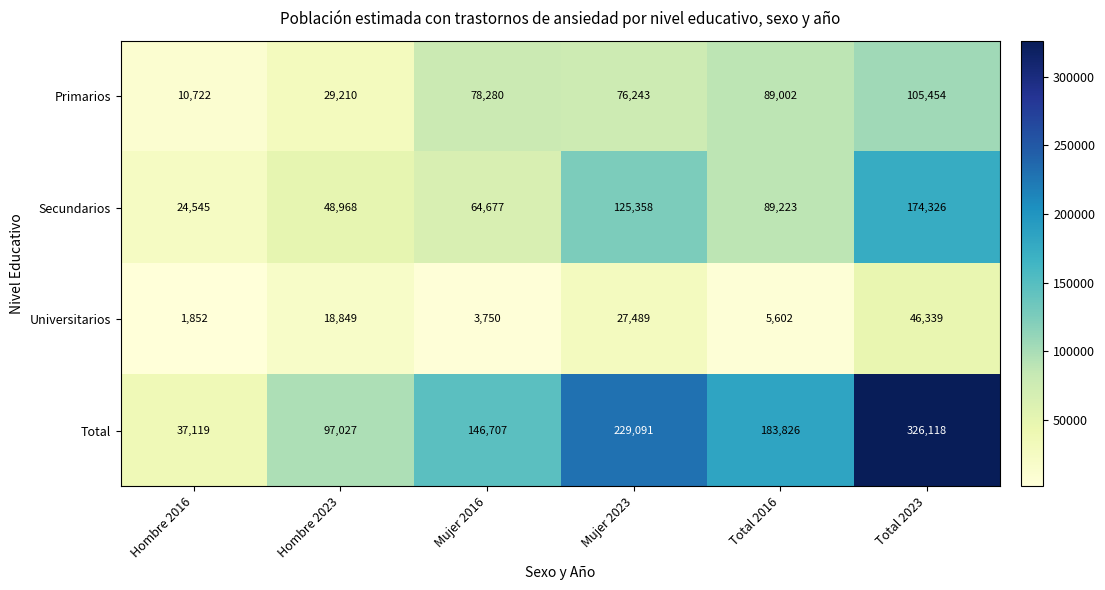

Which label corresponds to the smallest value in the chart?

Hombre 2016